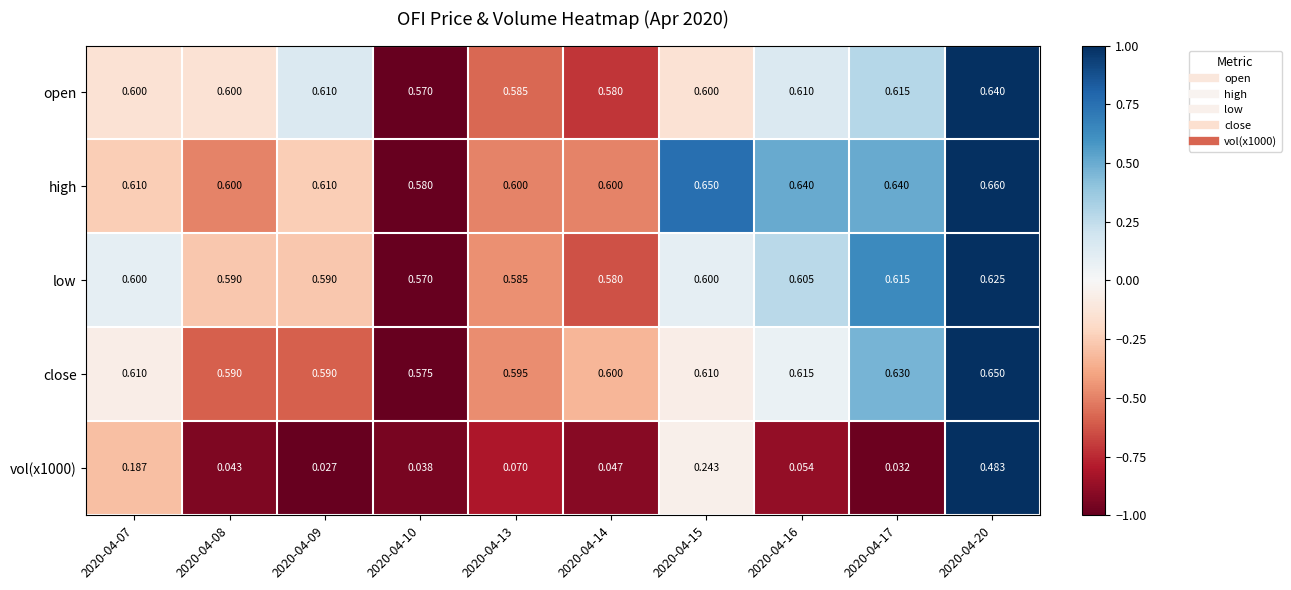

Which series has the largest total across all categories?

high